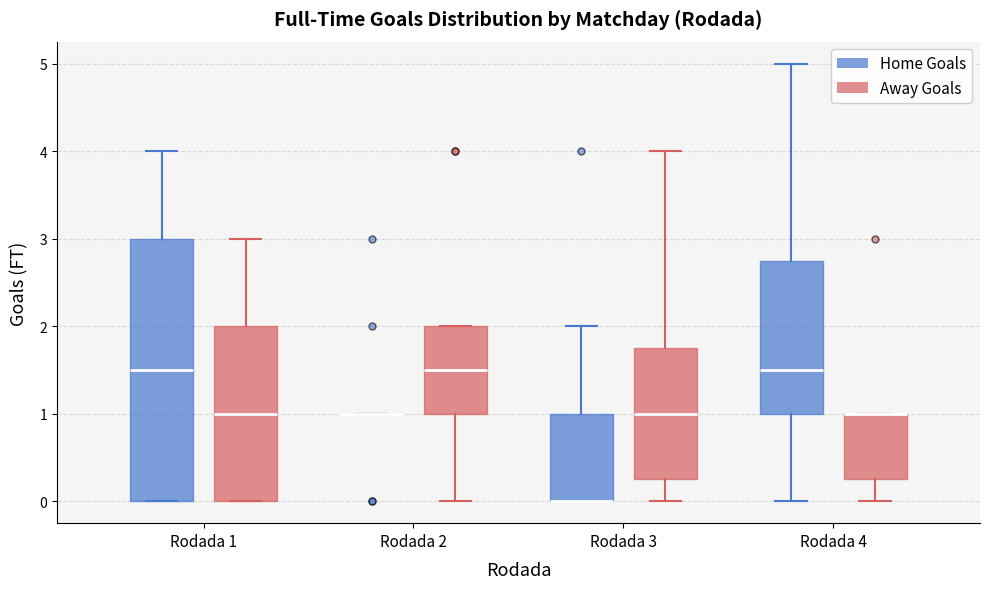

Where does the upper whisker of the box for Rodada 3 (Home Goals) end on the y-axis? The values are not printed on the chart, so give them approximately, as read against the axis.

2.0